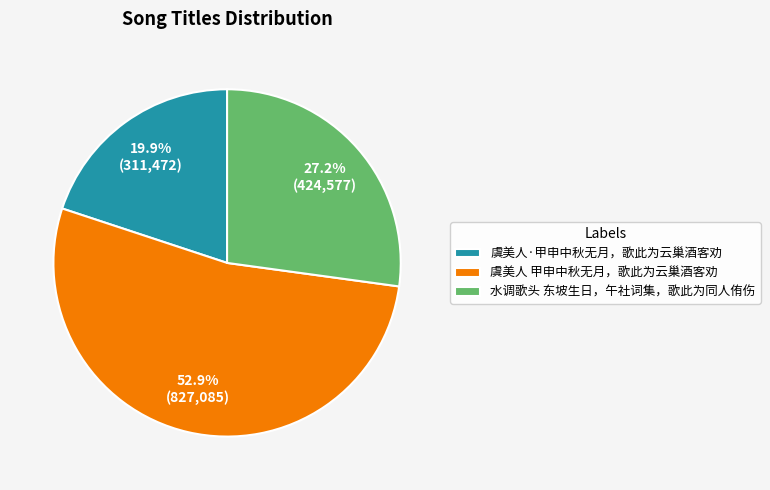

To the nearest percent, what is the difference between the largest and smallest slice percentages?

33%